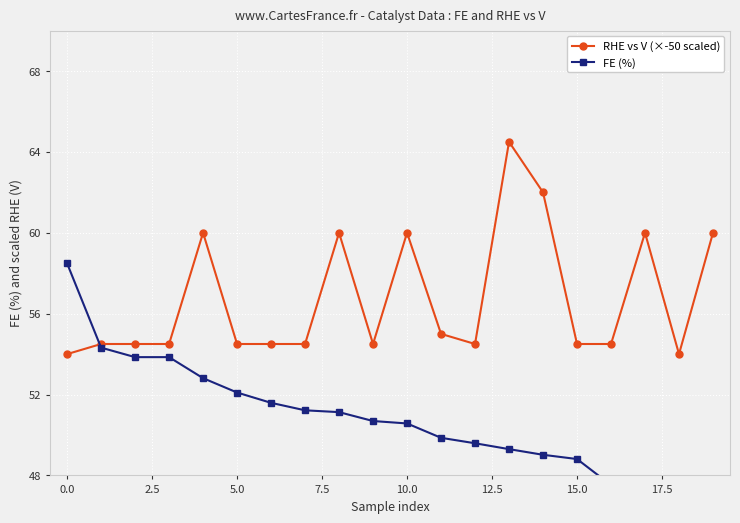

How many interior local valleys does the RHE vs V (×-50 scaled) series have?

3